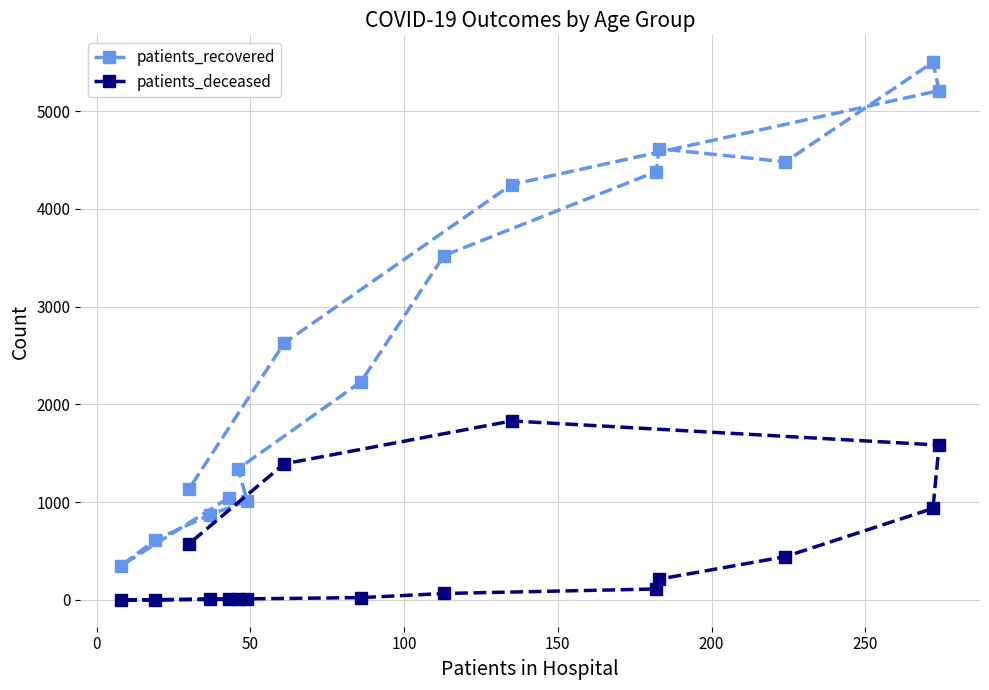

What is the average value of the patients_deceased series?

451